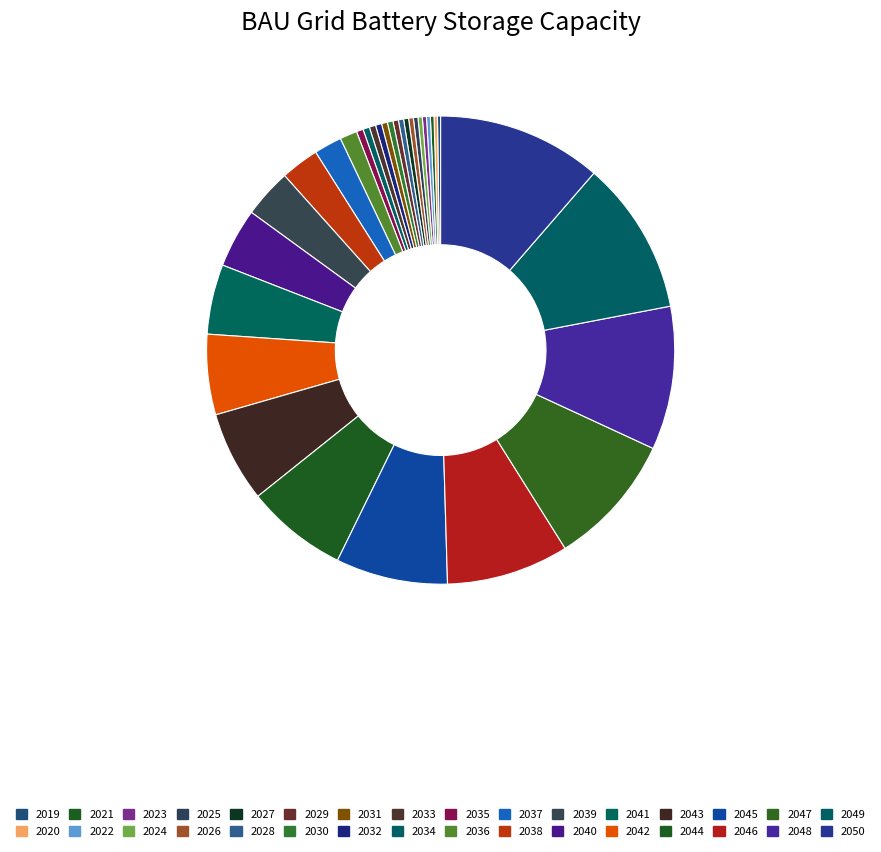

Which slice is the smallest?

2019